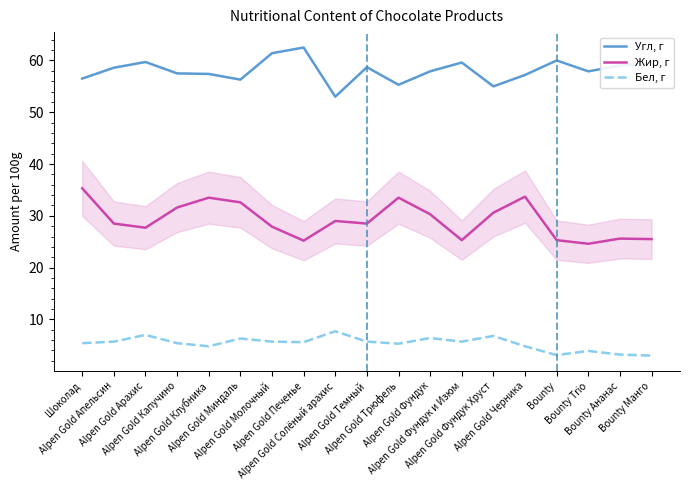

Rank the series by their maximum value, from lowest to highest.

Бел, г, Жир, г, Угл, г